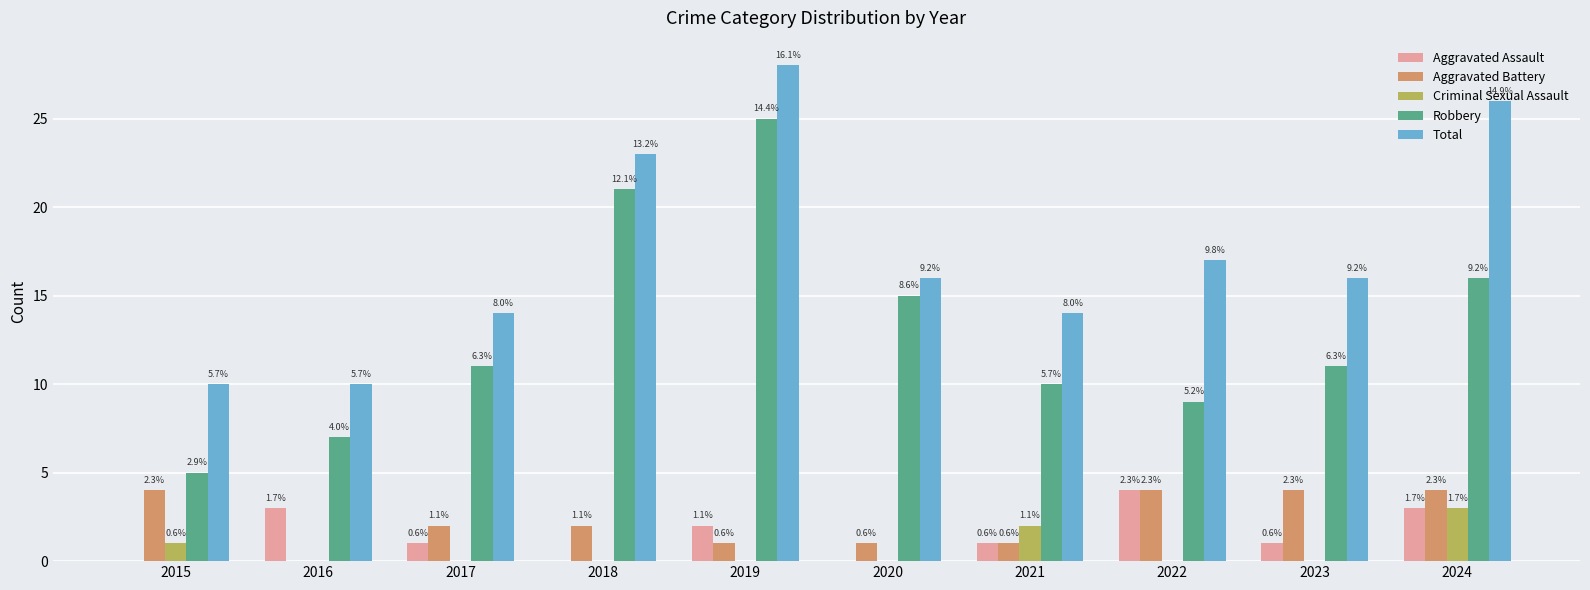

What are all the series names shown in the legend?

Aggravated Assault, Aggravated Battery, Criminal Sexual Assault, Robbery, Total